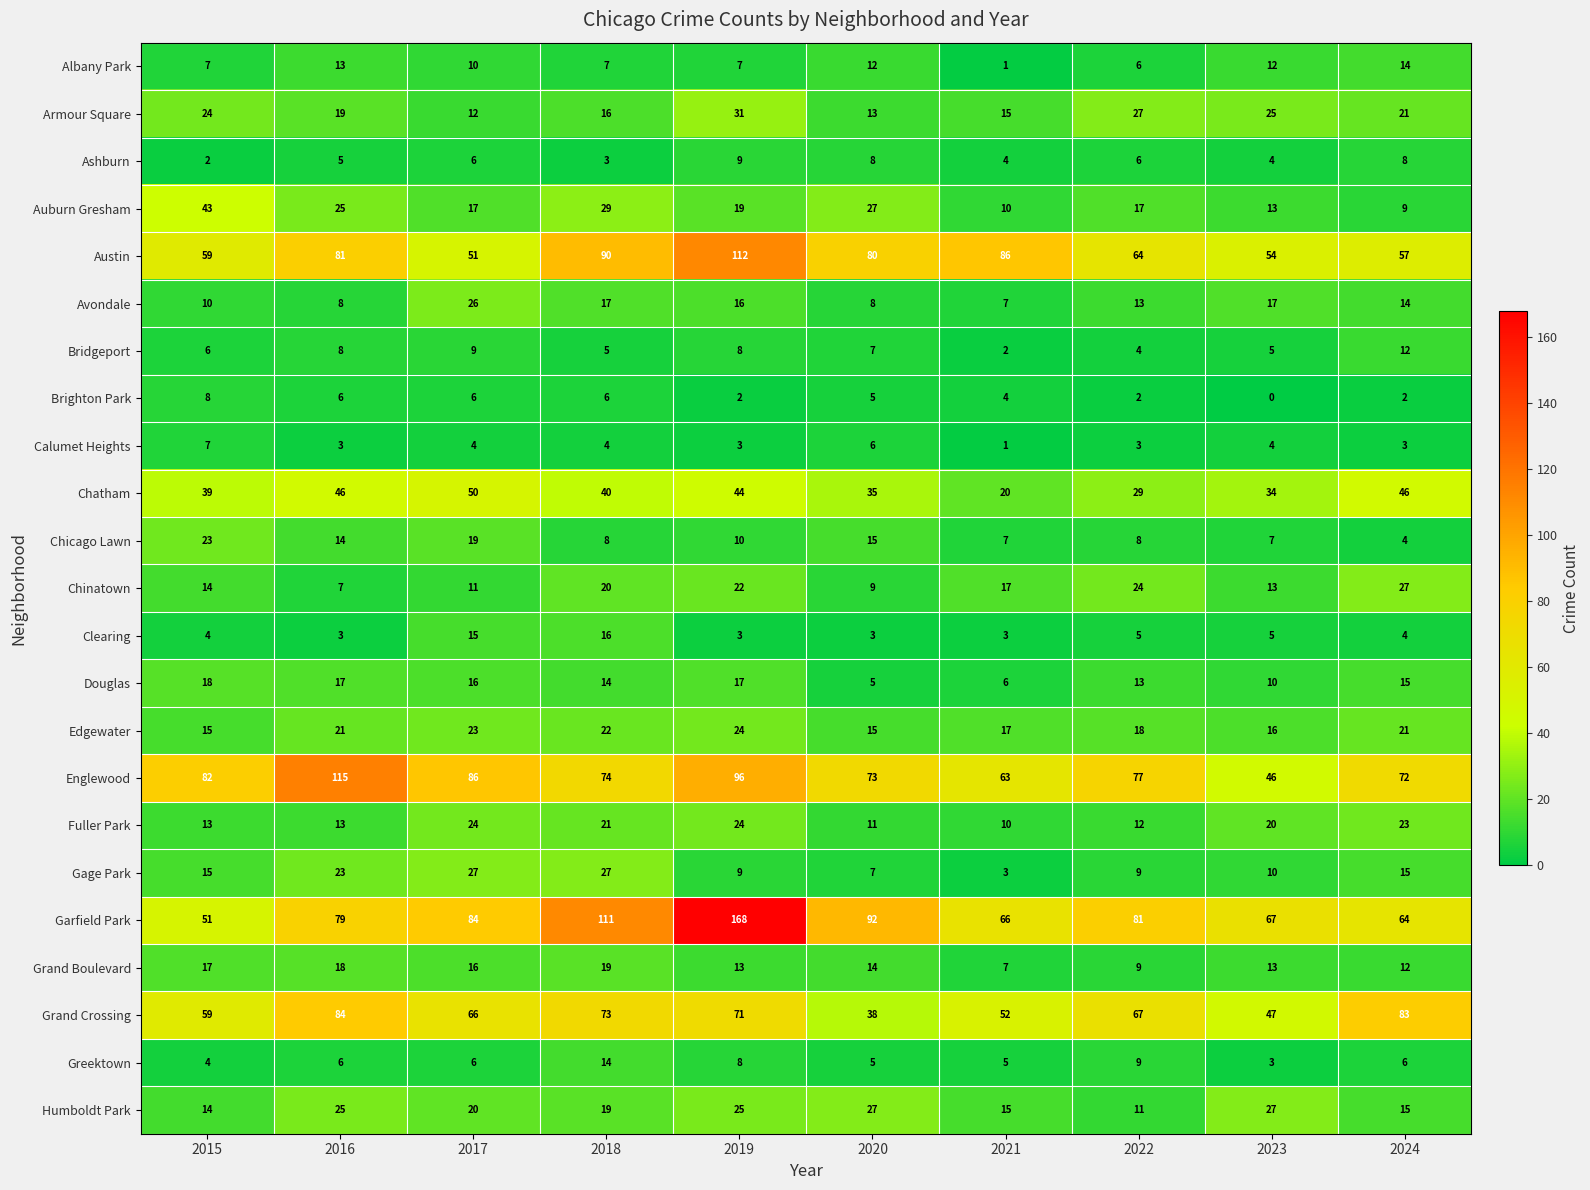

Which series has the widest spread of values?

Garfield Park